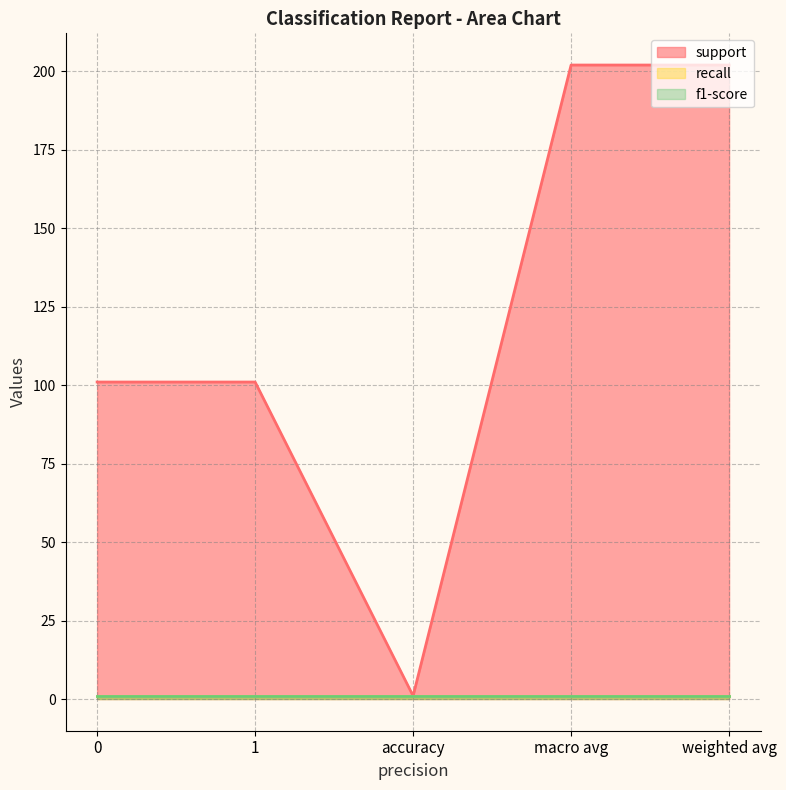

Reading left to right, list all the values displayed in this chart.

support: 0=101	1=101	accuracy=1	macro avg=202	weighted avg=202
recall: 0=1	1=1	accuracy=1	macro avg=1	weighted avg=1
f1-score: 0=1	1=1	accuracy=1	macro avg=1	weighted avg=1